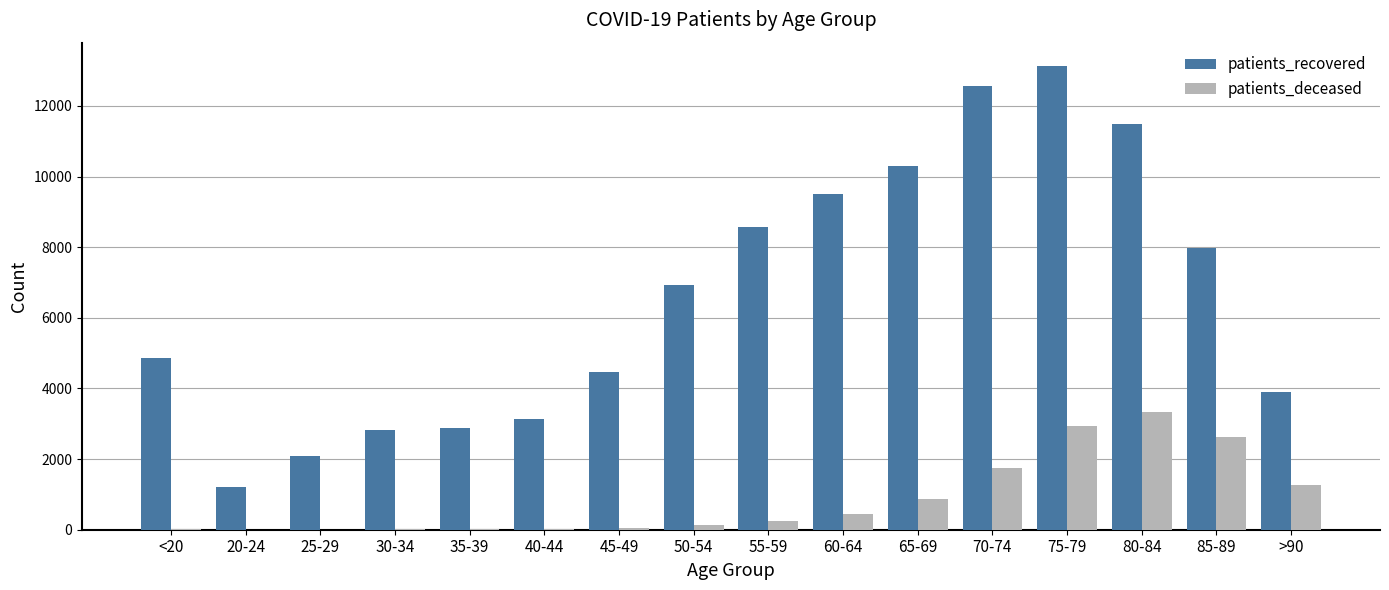

Between 60-64 and 75-79, which series saw the biggest shift?

patients_recovered